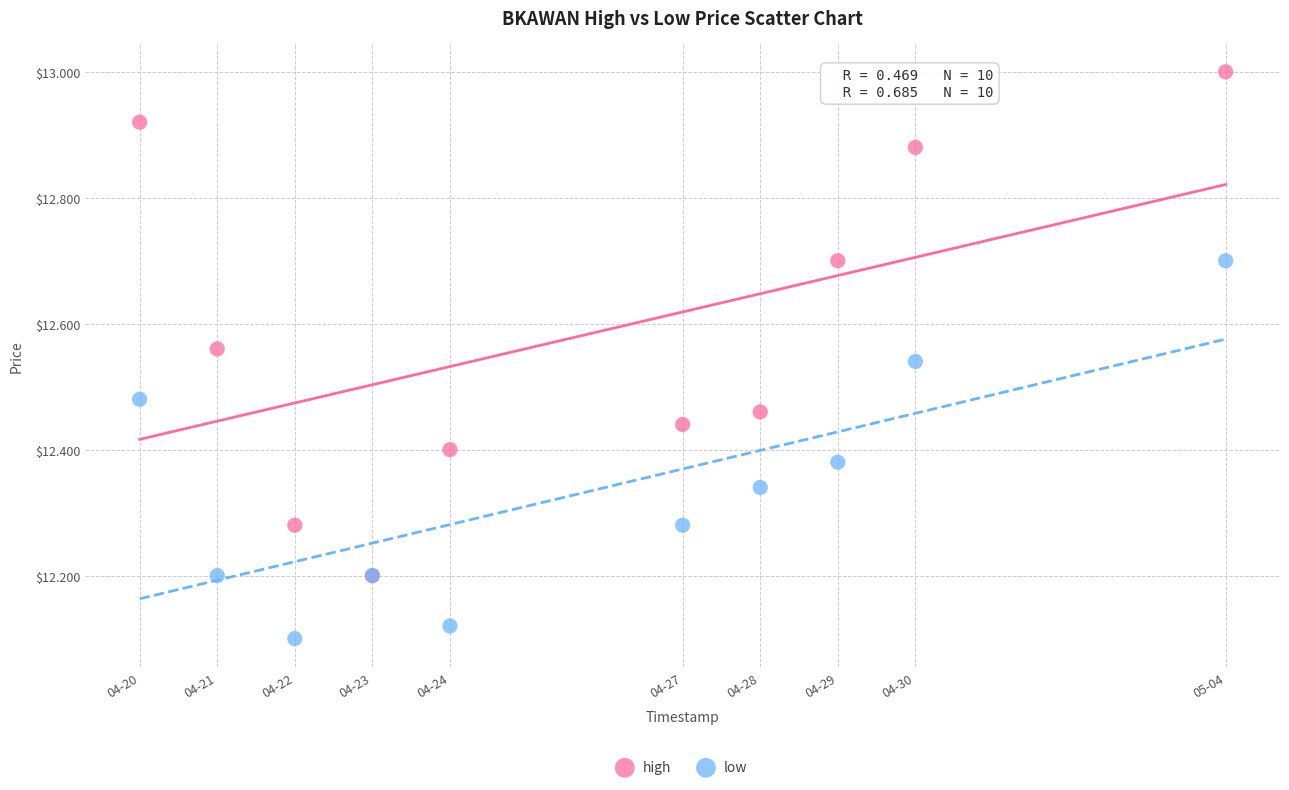

Which series contains the highest Y value?

high